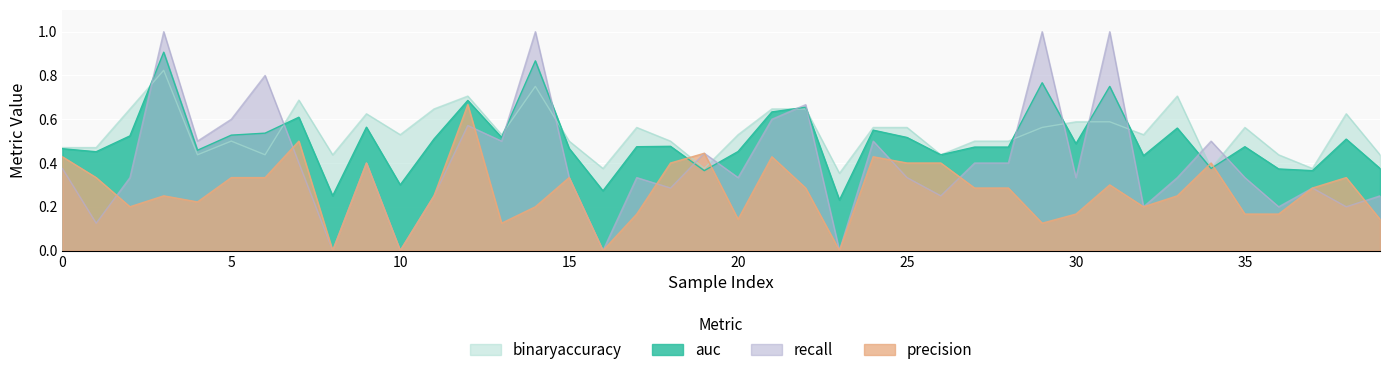

Reading left to right, transcribe all the data shown in this chart.

auc: 0=0.5	1=0.5	2=0.5	3=0.9	4=0.5	5=0.5	6=0.5	7=0.6	8=0.2	9=0.6	10=0.3	11=0.5	12=0.7	13=0.5	14=0.9	15=0.5	16=0.3	17=0.5	18=0.5	19=0.4	20=0.5	21=0.6	22=0.7	23=0.2	24=0.6	25=0.5	26=0.4	27=0.5	28=0.5	29=0.8	30=0.5	31=0.8	32=0.4	33=0.6	34=0.4	35=0.5	36=0.4	37=0.4	38=0.5	39=0.4
binaryaccuracy: 0=0.5	1=0.5	2=0.6	3=0.8	4=0.4	5=0.5	6=0.4	7=0.7	8=0.4	9=0.6	10=0.5	11=0.6	12=0.7	13=0.5	14=0.8	15=0.5	16=0.4	17=0.6	18=0.5	19=0.4	20=0.5	21=0.6	22=0.6	23=0.4	24=0.6	25=0.6	26=0.4	27=0.5	28=0.5	29=0.6	30=0.6	31=0.6	32=0.5	33=0.7	34=0.4	35=0.6	36=0.4	37=0.4	38=0.6	39=0.4
precision: 0=0.4	1=0.3	2=0.2	3=0.2	4=0.2	5=0.3	6=0.3	7=0.5	8=0.0	9=0.4	10=0.0	11=0.2	12=0.7	13=0.1	14=0.2	15=0.3	16=0.0	17=0.2	18=0.4	19=0.4	20=0.1	21=0.4	22=0.3	23=0.0	24=0.4	25=0.4	26=0.4	27=0.3	28=0.3	29=0.1	30=0.2	31=0.3	32=0.2	33=0.2	34=0.4	35=0.2	36=0.2	37=0.3	38=0.3	39=0.1
recall: 0=0.4	1=0.1	2=0.3	3=1.0	4=0.5	5=0.6	6=0.8	7=0.4	8=0.0	9=0.4	10=0.0	11=0.2	12=0.6	13=0.5	14=1.0	15=0.3	16=0.0	17=0.3	18=0.3	19=0.4	20=0.3	21=0.6	22=0.7	23=0.0	24=0.5	25=0.3	26=0.2	27=0.4	28=0.4	29=1.0	30=0.3	31=1.0	32=0.2	33=0.3	34=0.5	35=0.3	36=0.2	37=0.3	38=0.2	39=0.2